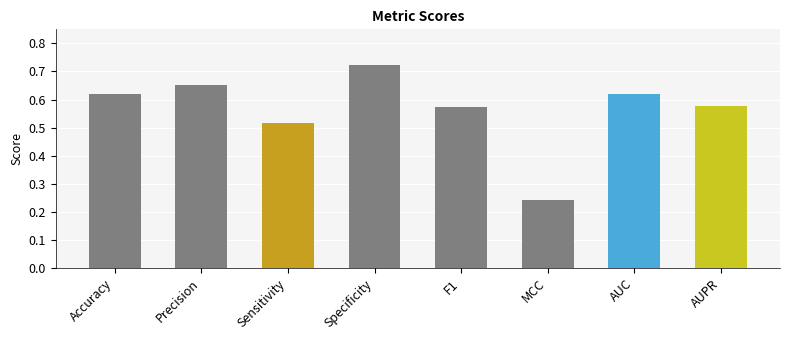

At which category does the chart reach its minimum across all series?

MCC